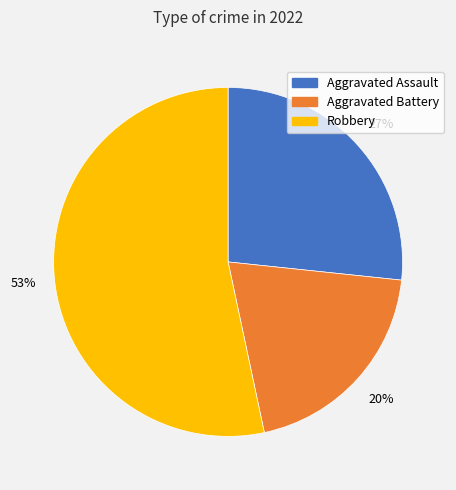

Which slice is the smallest?

Aggravated Battery